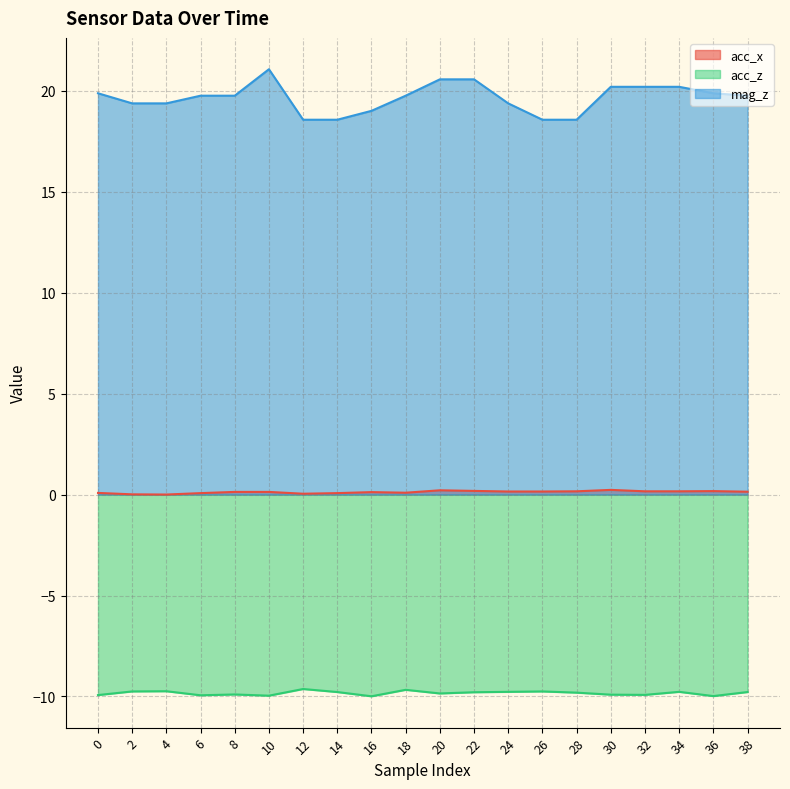

The acc_z series shows -9.8 at 28. True or false?

True